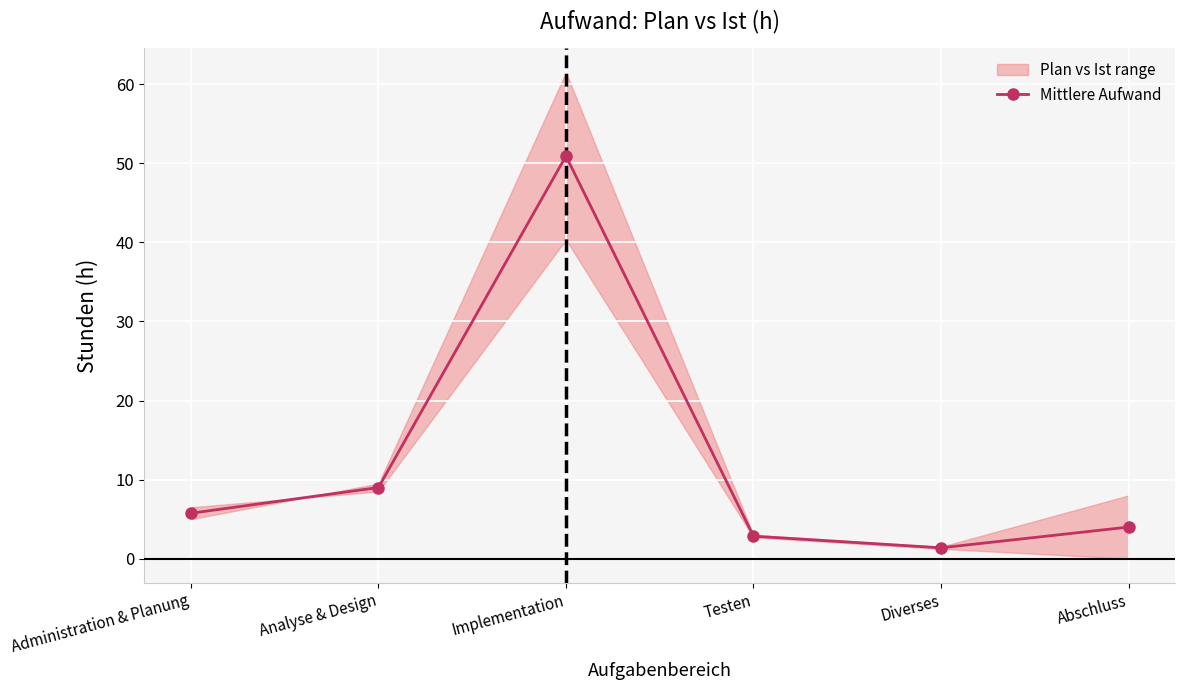

How many values exceed 5?

3